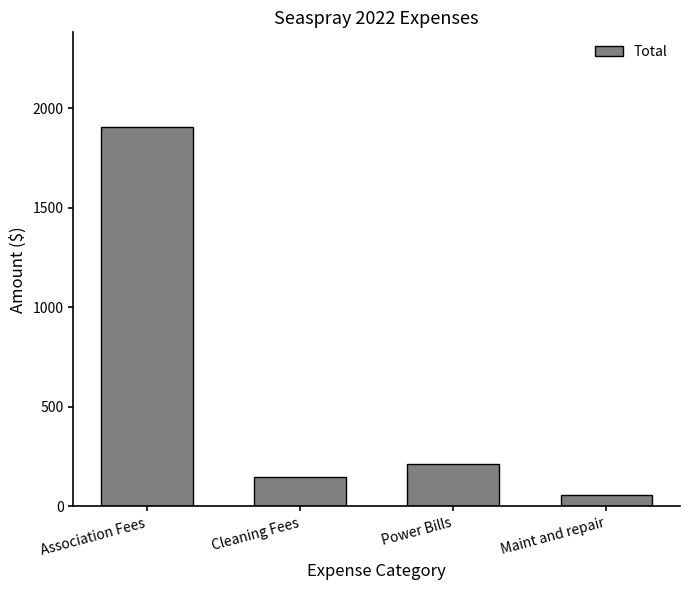

What is the maximum value shown in the chart?

1905.0